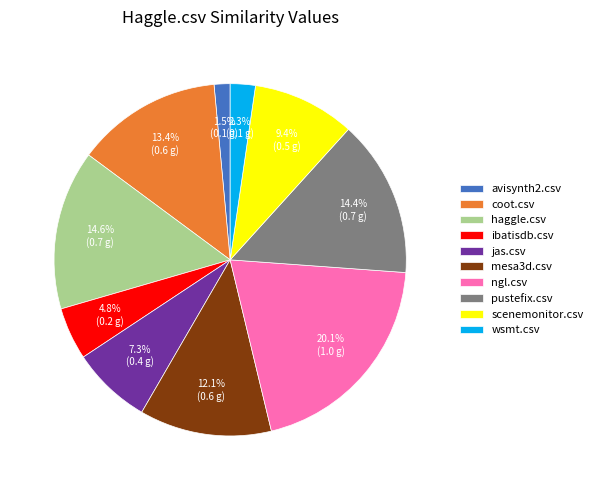

What is the total percentage of ibatisdb.csv and coot.csv?

18.2%